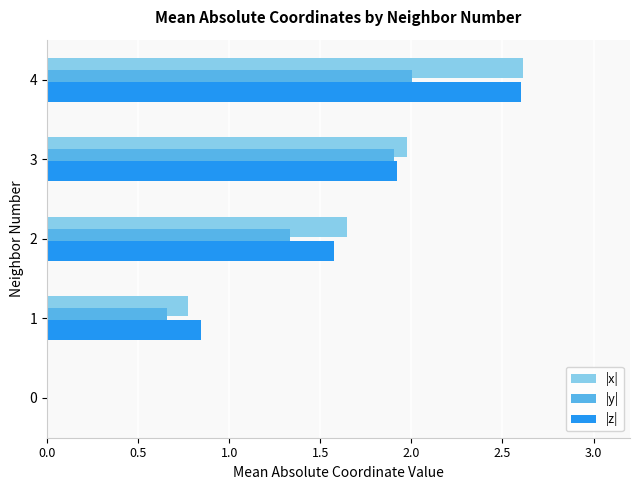

Where is |x| nearest to the value 1?

1